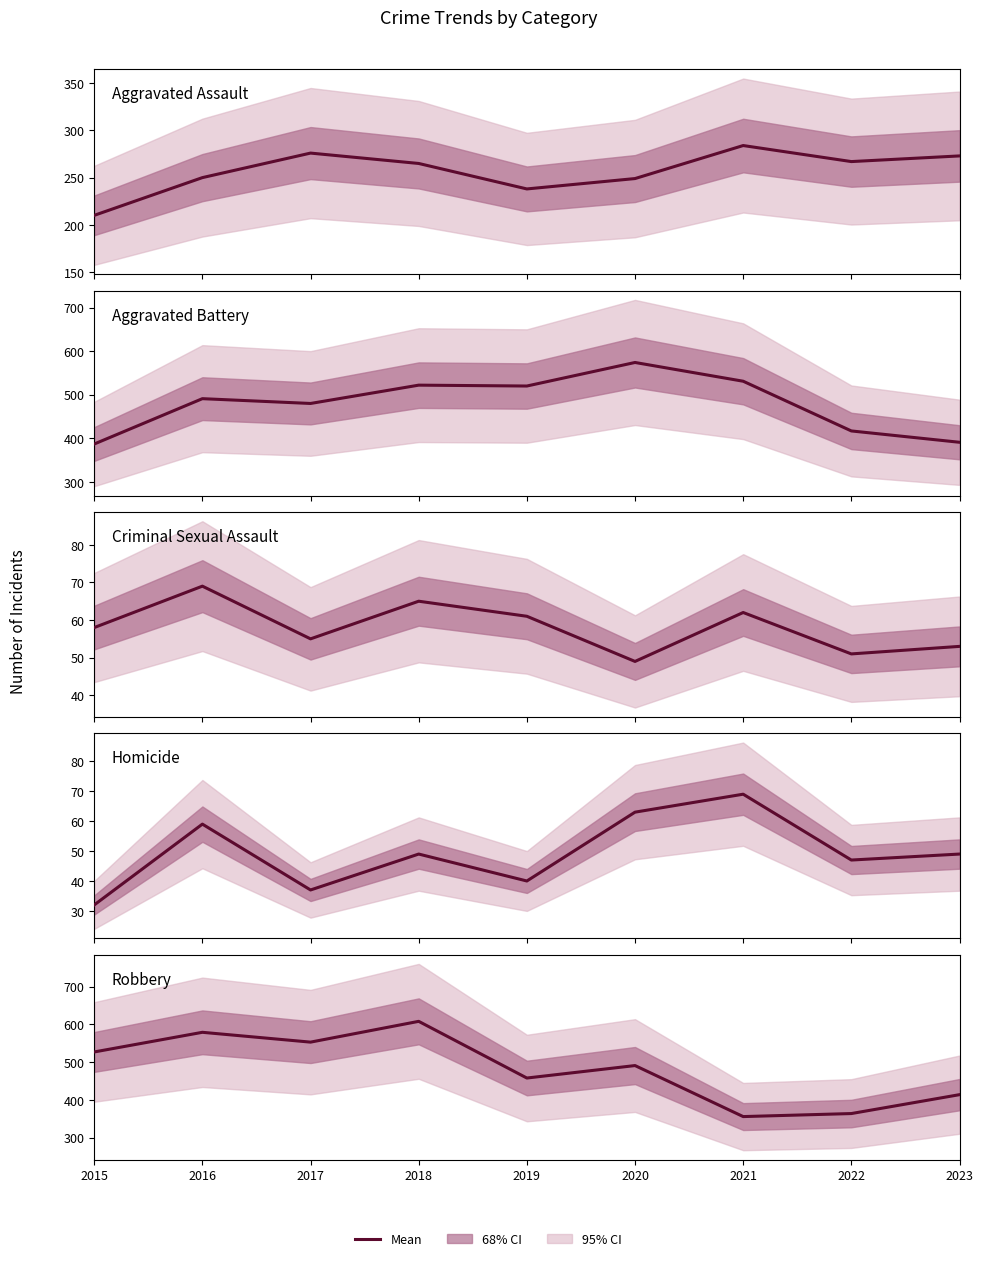

What is the minimum value shown in the chart?

32